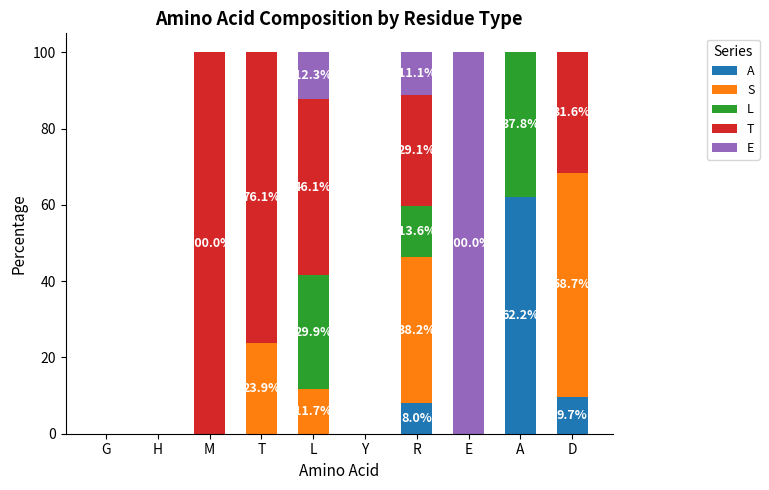

Which category has the highest value in the A series?

A